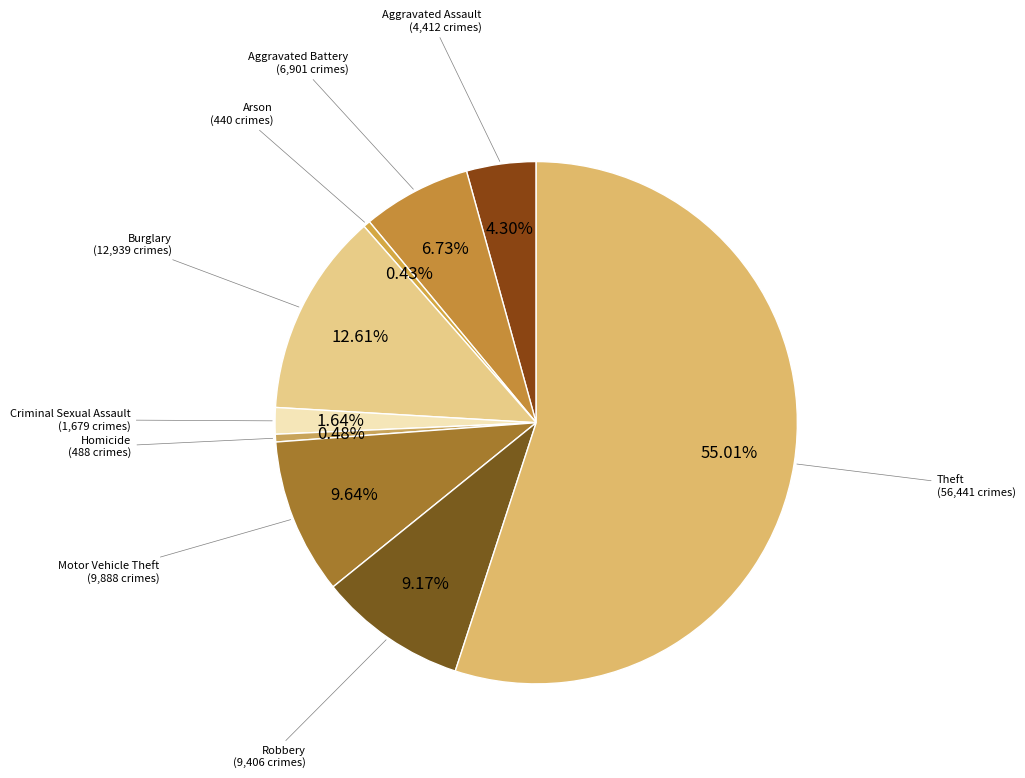

Do Theft and Homicide together represent more than half of the pie?

Yes